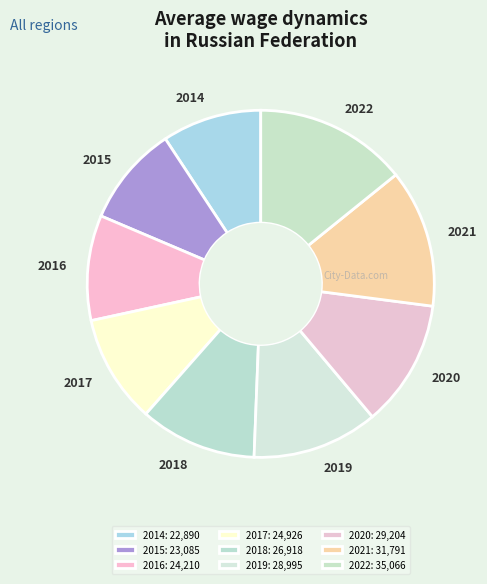

Does 2014 represent more than half of the total?

No